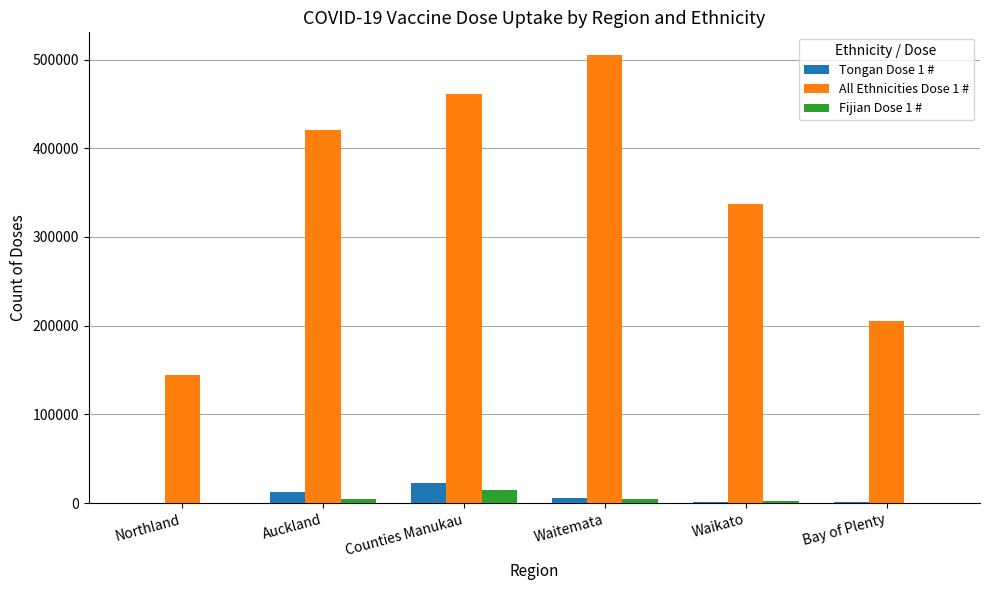

Are the bars grouped side by side (vs. stacked)?

Yes